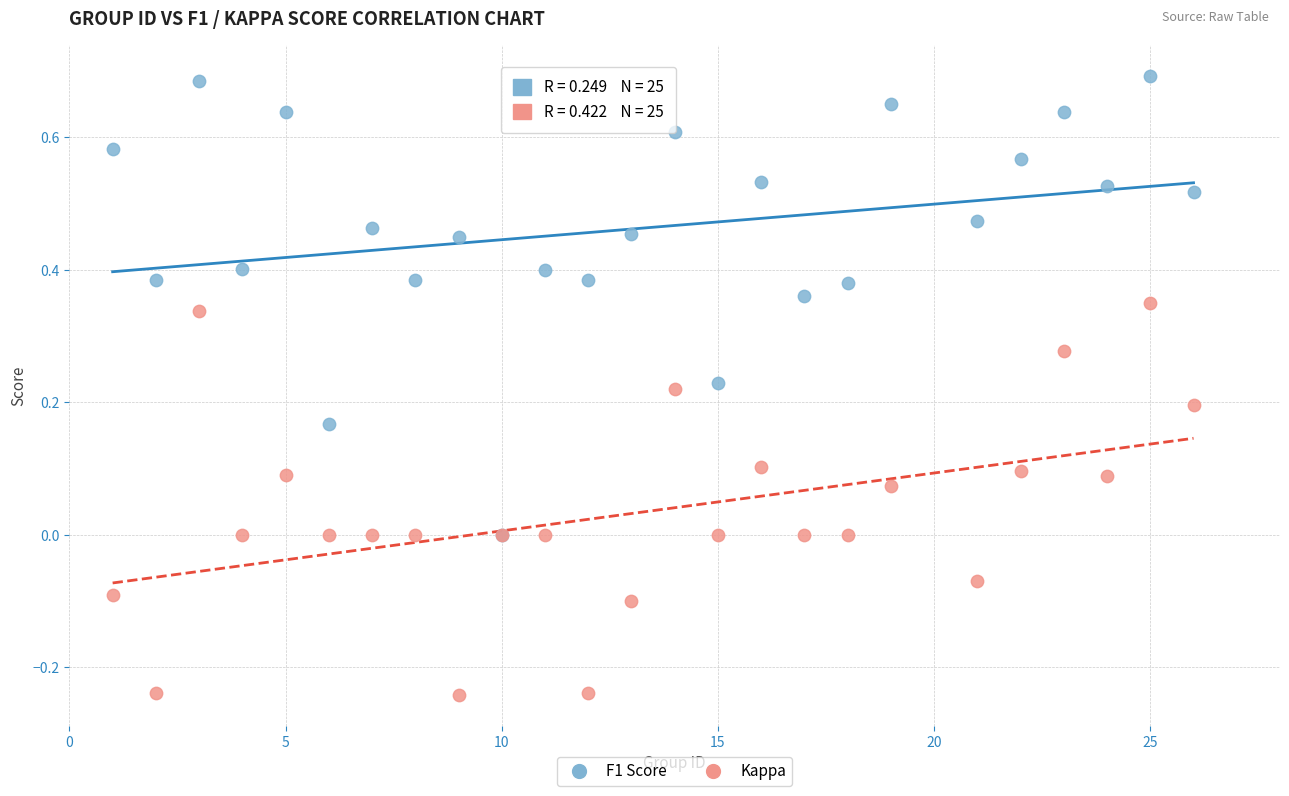

Which series contains the lowest Y value?

Kappa